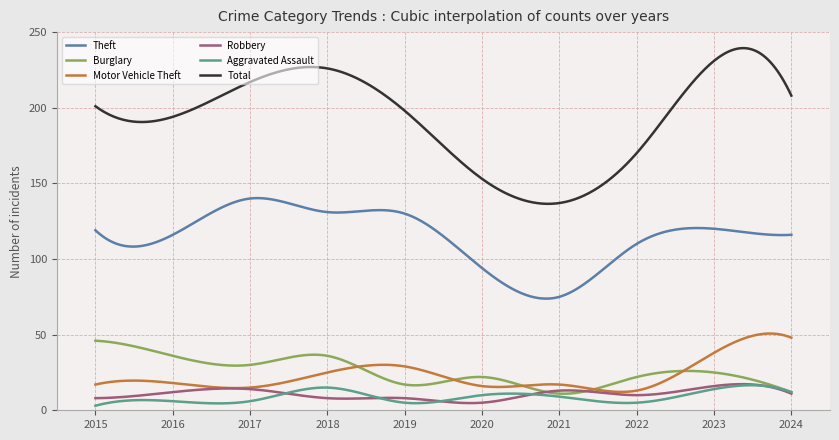

What is the highest value of the Burglary series?

46.0